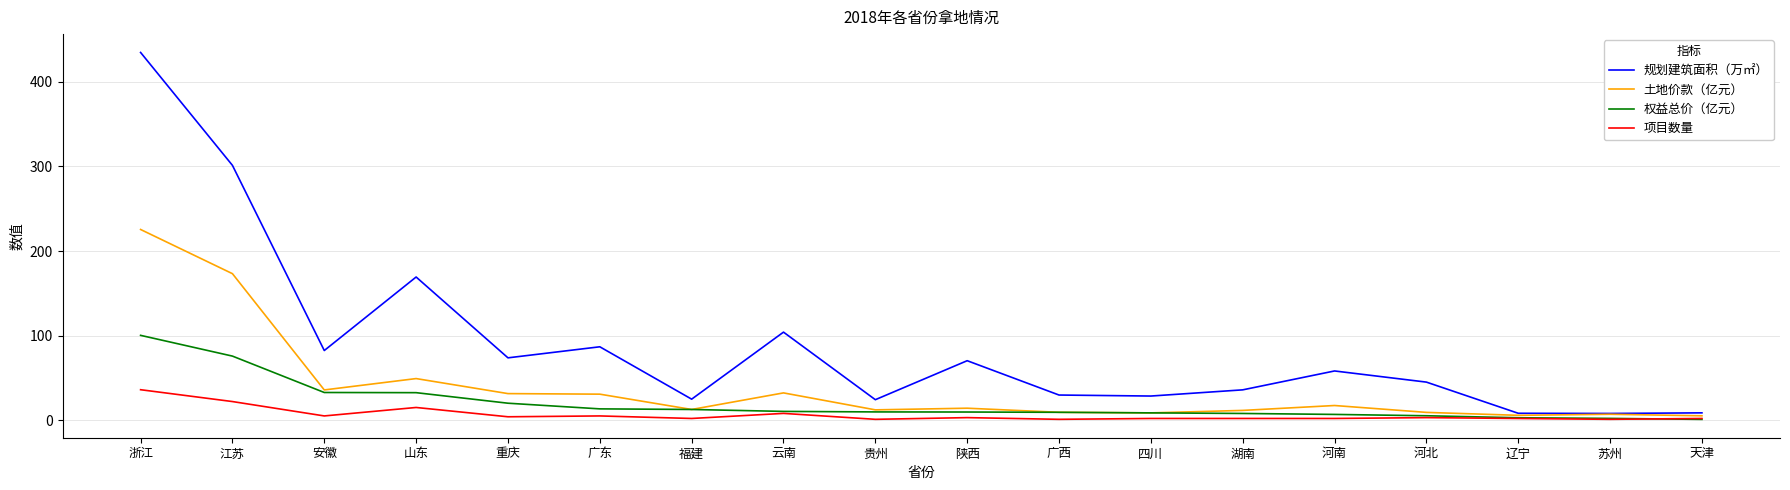

Which category has the highest value in the 土地价款（亿元） series?

浙江